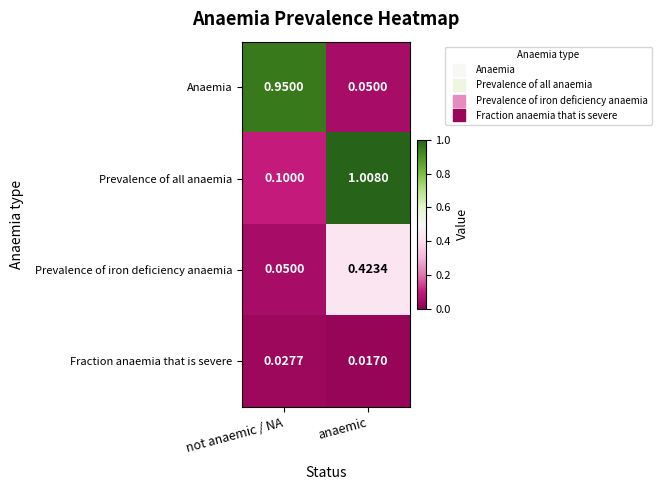

Which series has the largest range (max minus min)?

Prevalence of all anaemia